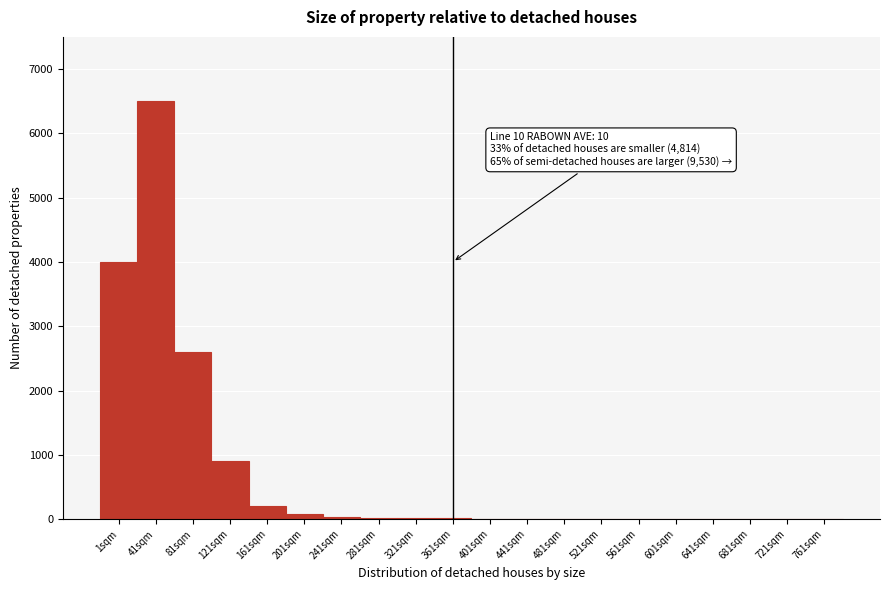

What is the ratio of the value at 41sqm to the value at 121sqm?

7.2